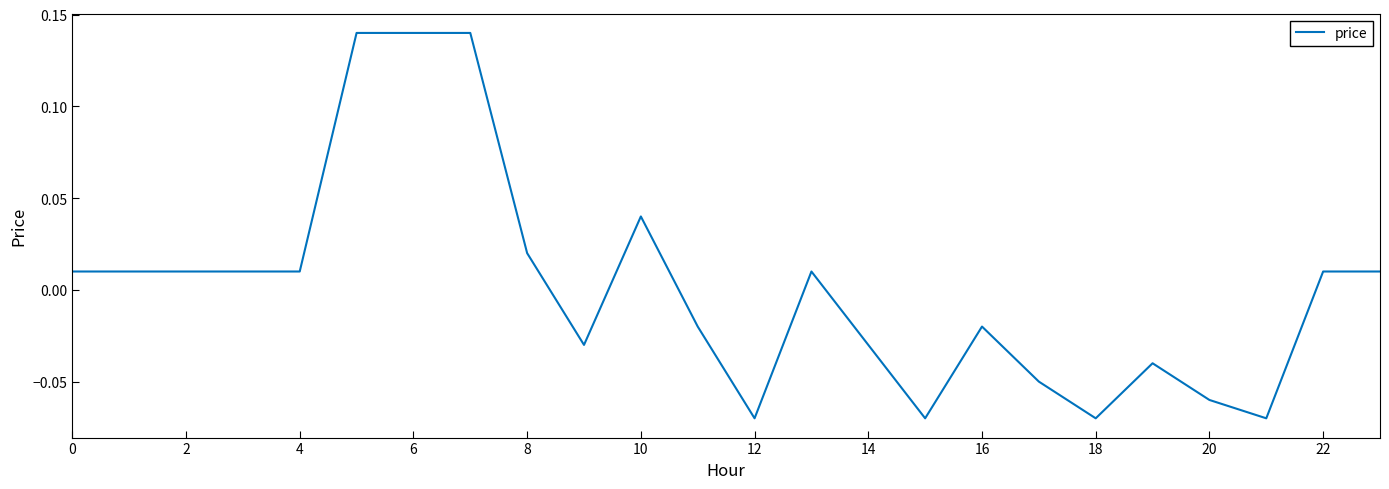

How many lines are shown in the chart?

1